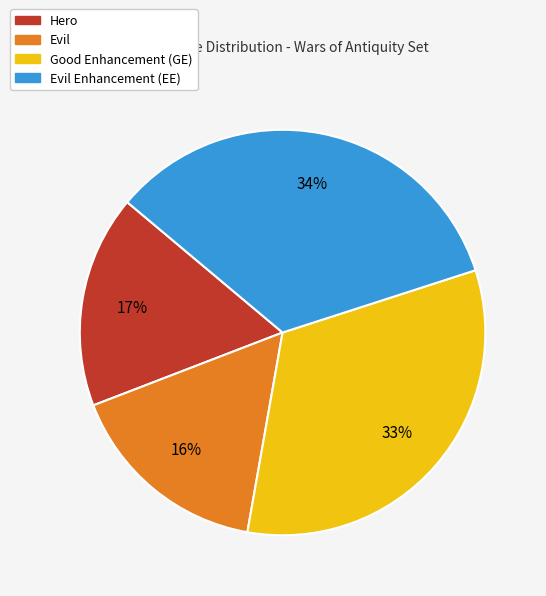

To the nearest percent, what is the difference between the largest and smallest slice percentages?

18%